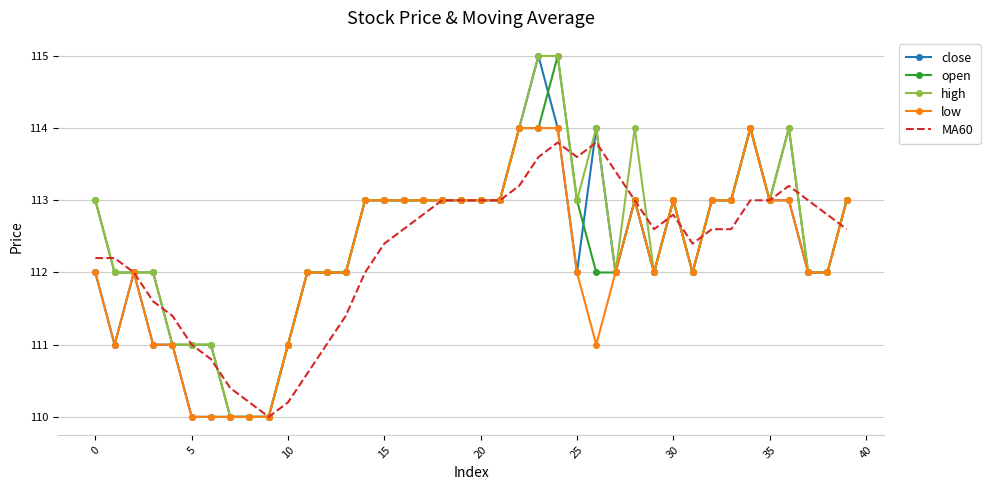

What is the minimum value shown in the chart?

110.0